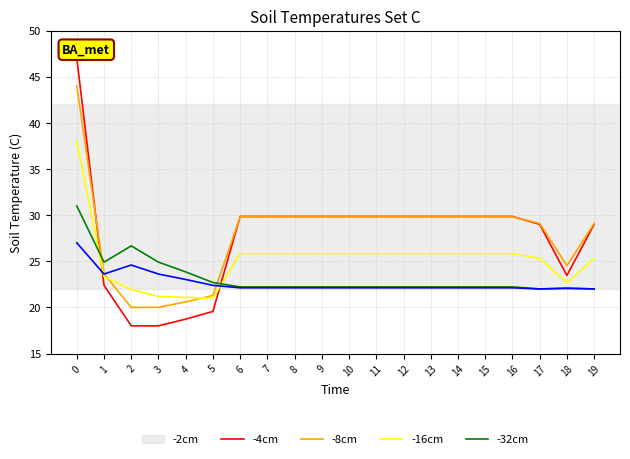

At 2, list the series in order from largest to smallest.

-16cm, -32cm, -8cm, -4cm, -2cm